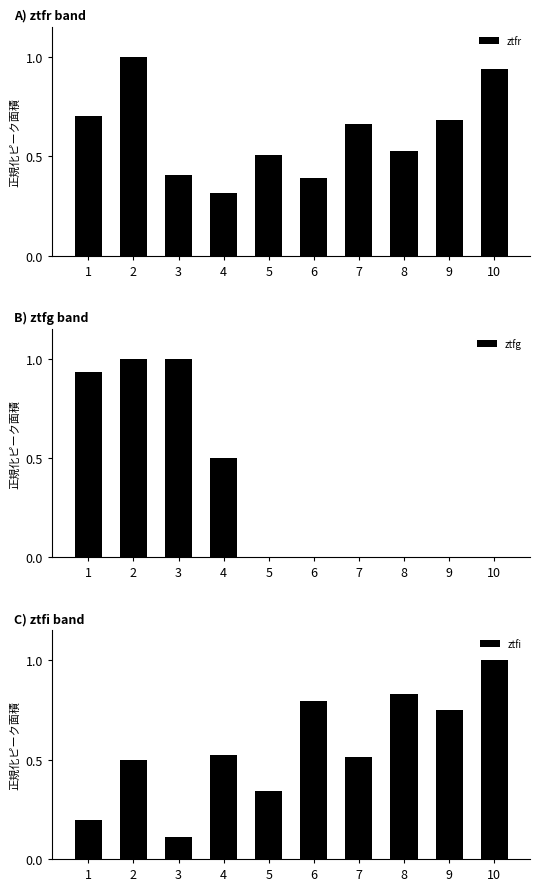

At which label does ztfg reach its minimum?

5